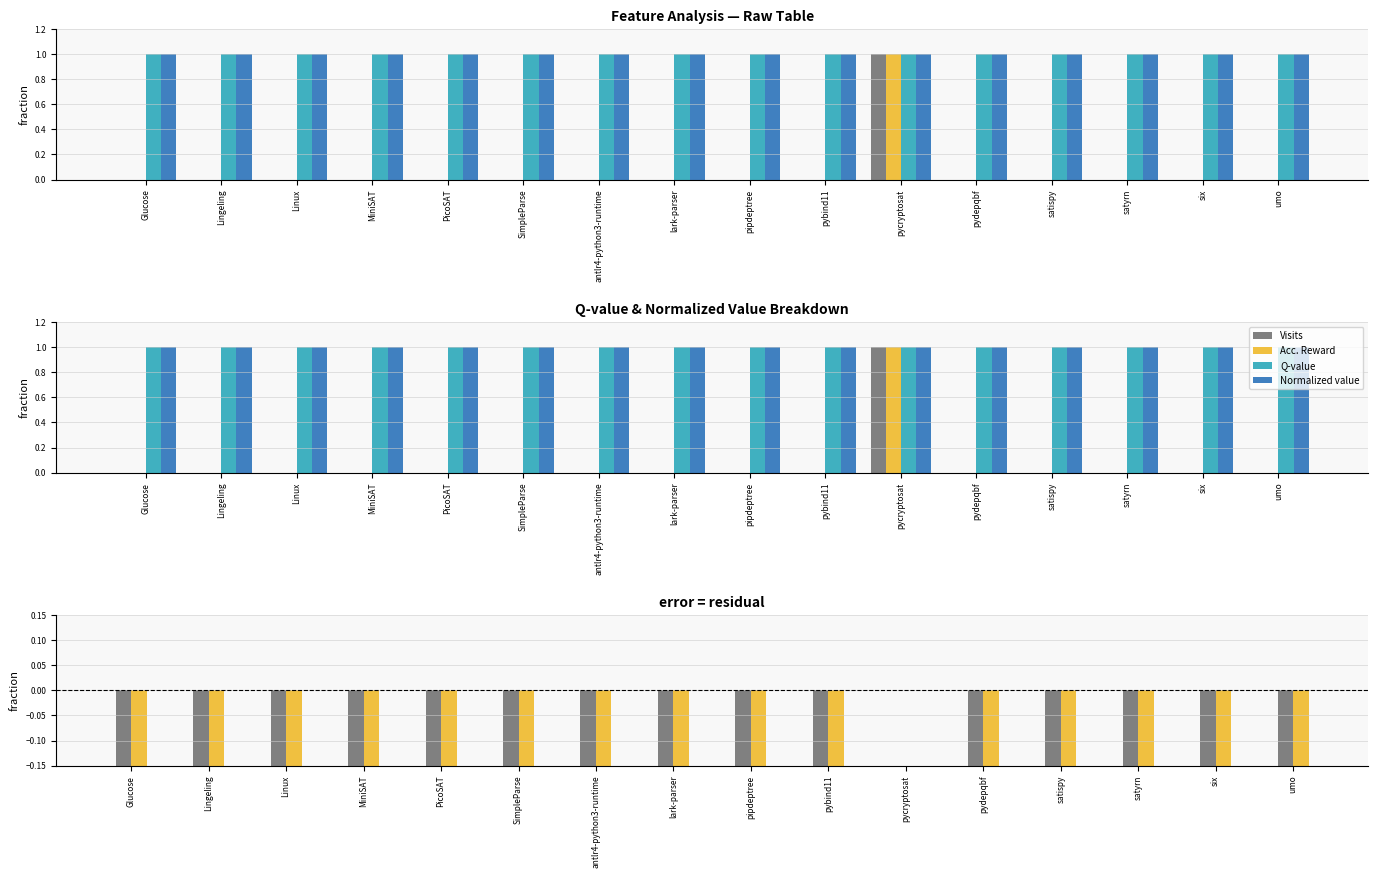

List the series in order of their peak value, highest first.

Q-value, Normalized value, Visits, Acc. Reward